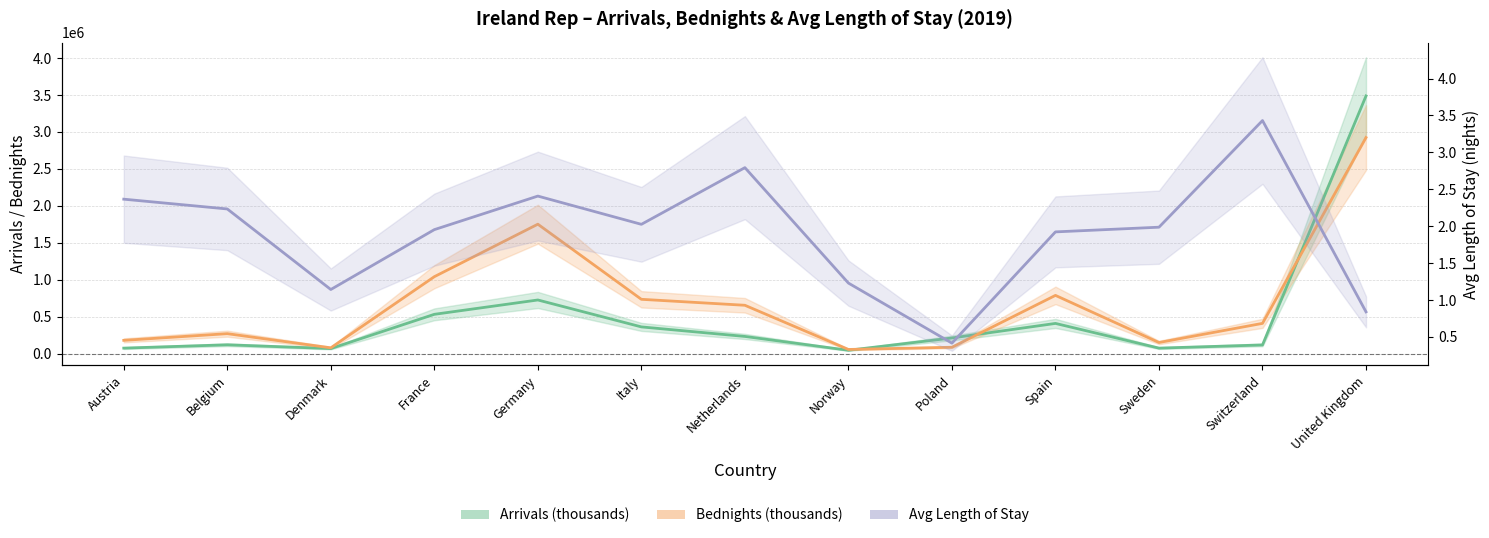

Does the chart display data point markers on the line(s)?

No